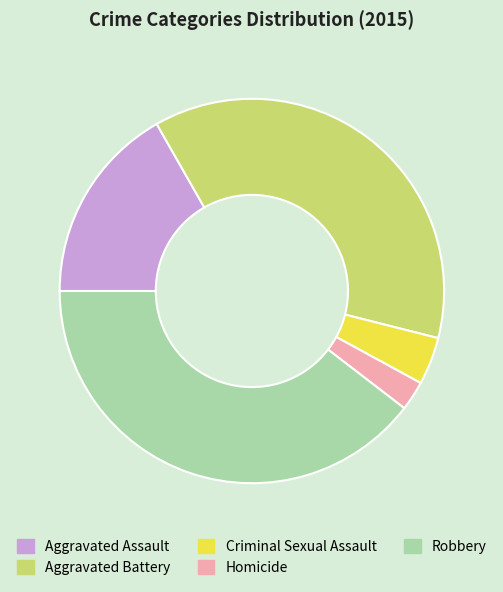

What is the ratio of the value at Aggravated Battery to the value at Criminal Sexual Assault?

9.3